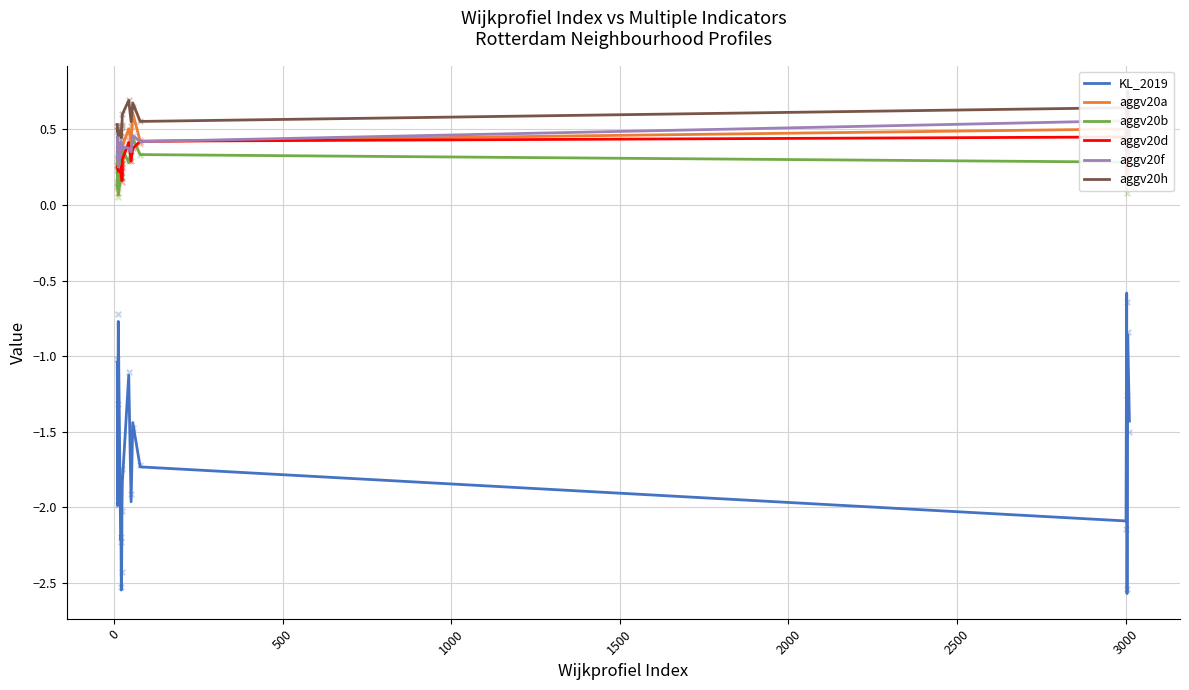

At how many categories does at least one series exceed 0?

20